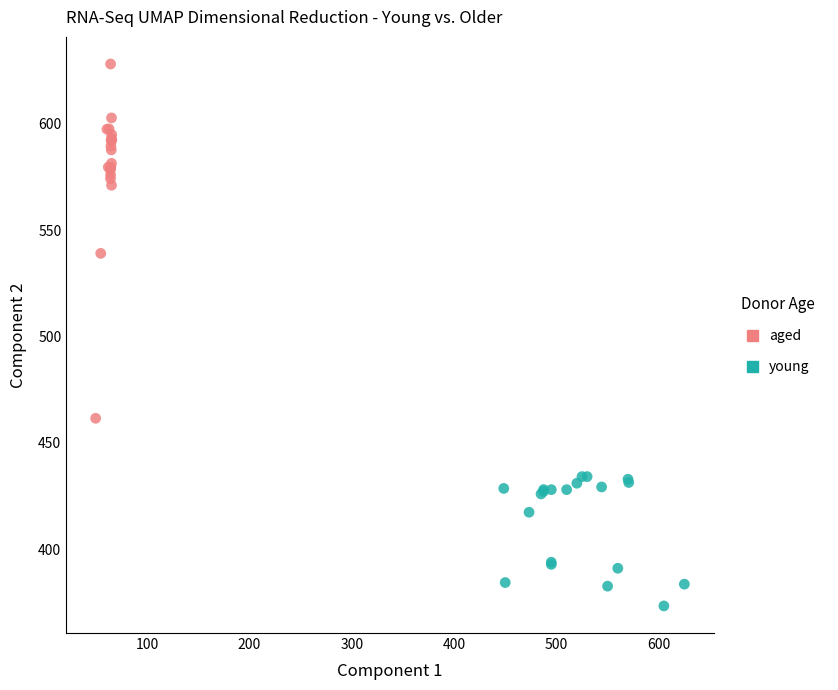

What are all the series names shown in the legend?

aged, young